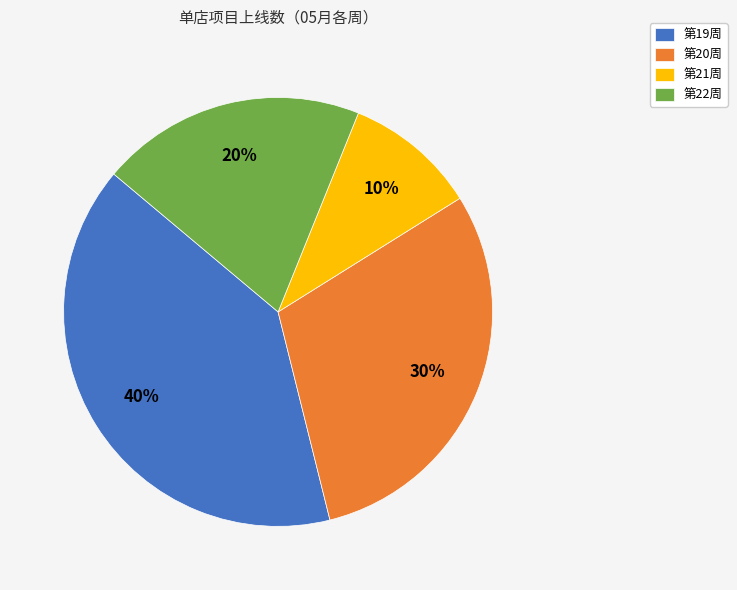

To the nearest percent, what is the average slice percentage?

25%